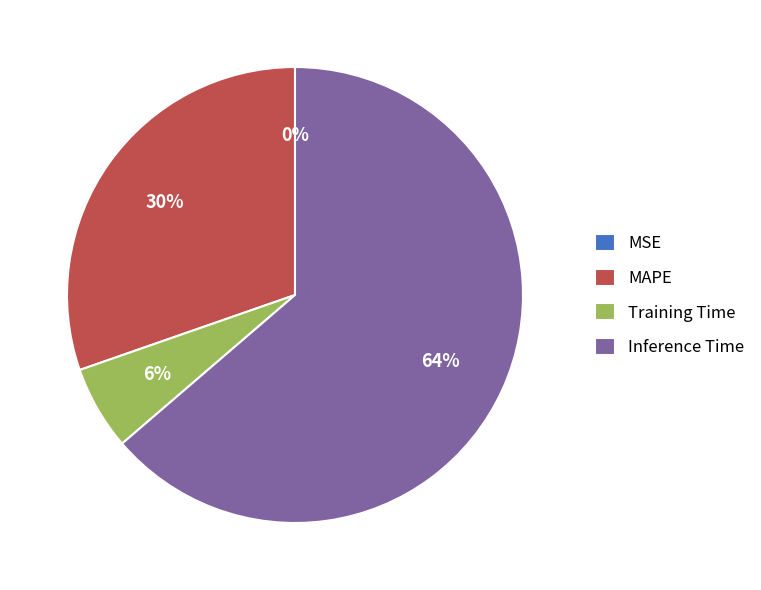

How much of the chart is everything except MAPE?

69.7%